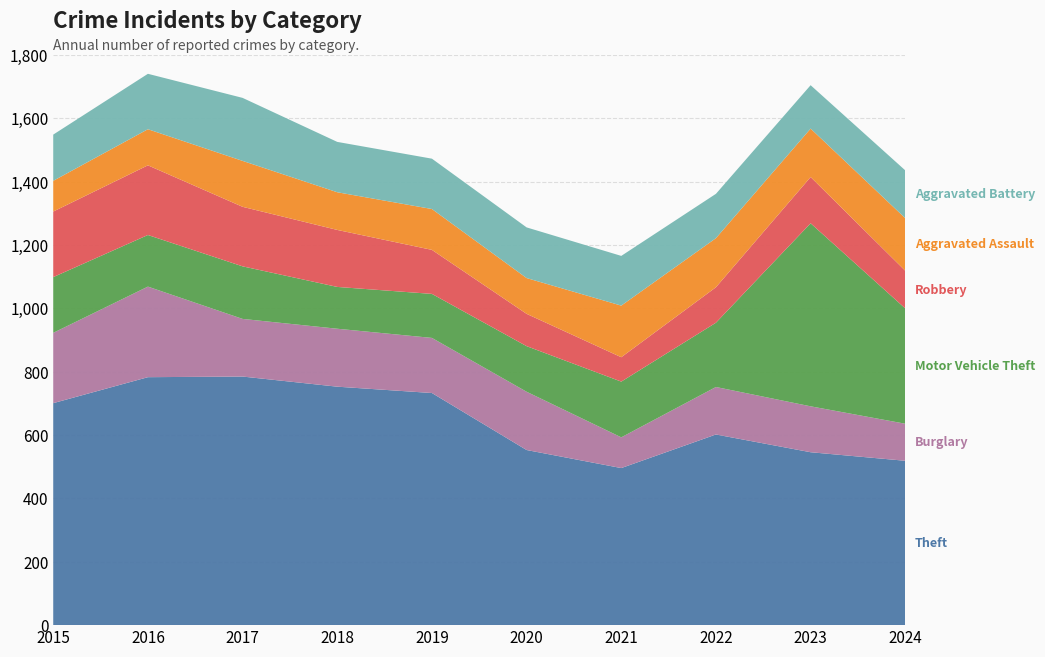

Reading right to left, extract all data points from this chart.

Theft: 519	546	602	496	553	733	753	785	783	701
Burglary: 117	145	150	97	184	174	183	182	286	222
Motor Vehicle Theft: 364	578	203	176	144	139	132	166	163	176
Robbery: 119	146	112	77	102	139	180	188	220	207
Aggravated Assault: 166	153	155	163	113	129	119	145	114	97
Aggravated Battery: 151	137	140	157	160	159	159	199	175	146